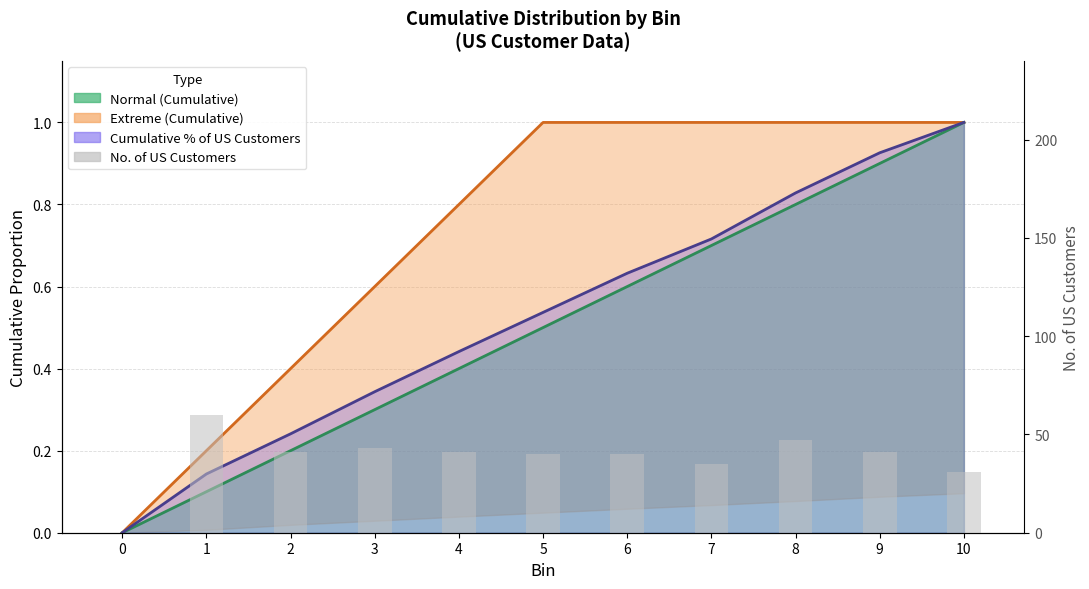

List the labels in order of value, smallest first.

0, 10, 7, 5, 6, 2, 4, 9, 3, 8, 1